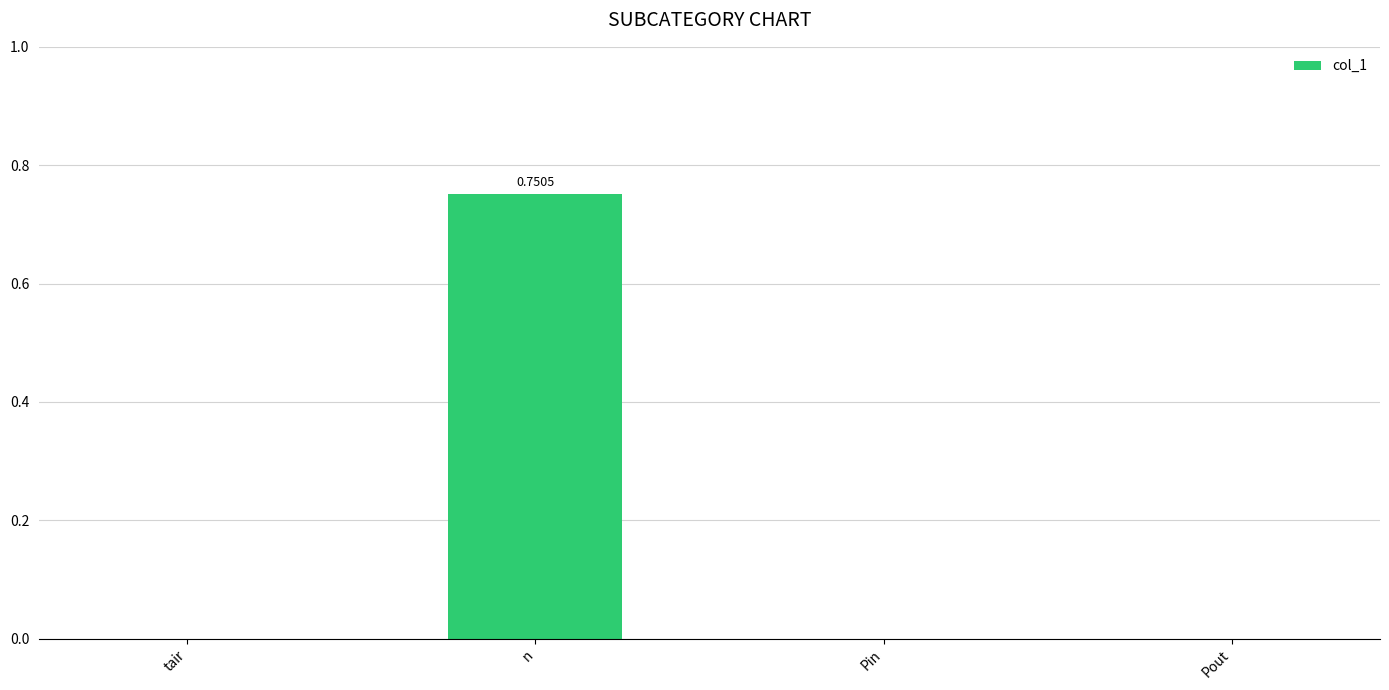

Are the bars horizontal?

No